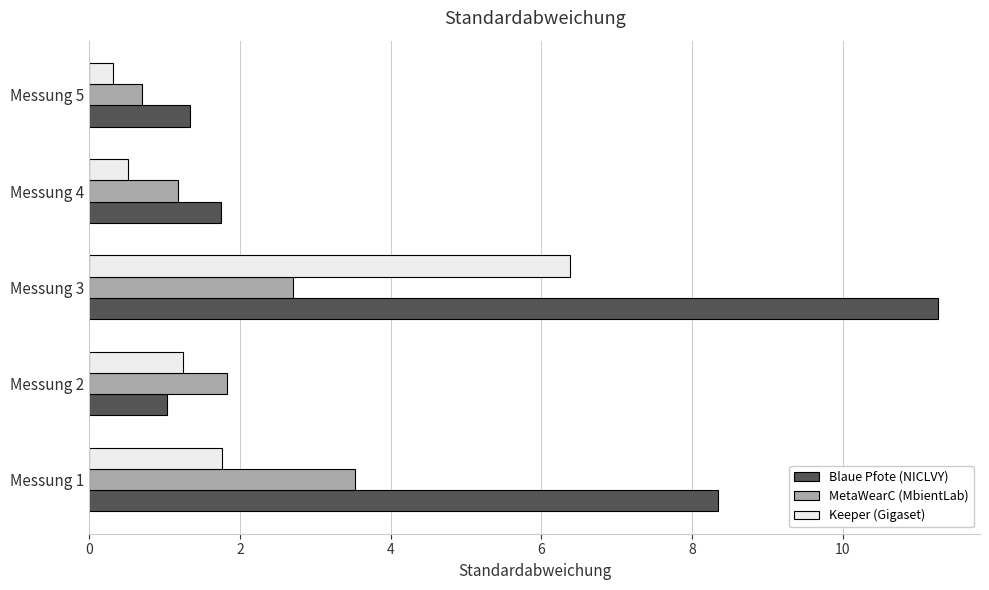

Is the value of Keeper (Gigaset) at Messung 3 greater than the value of Blaue Pfote (NICLVY) at Messung 2?

Yes